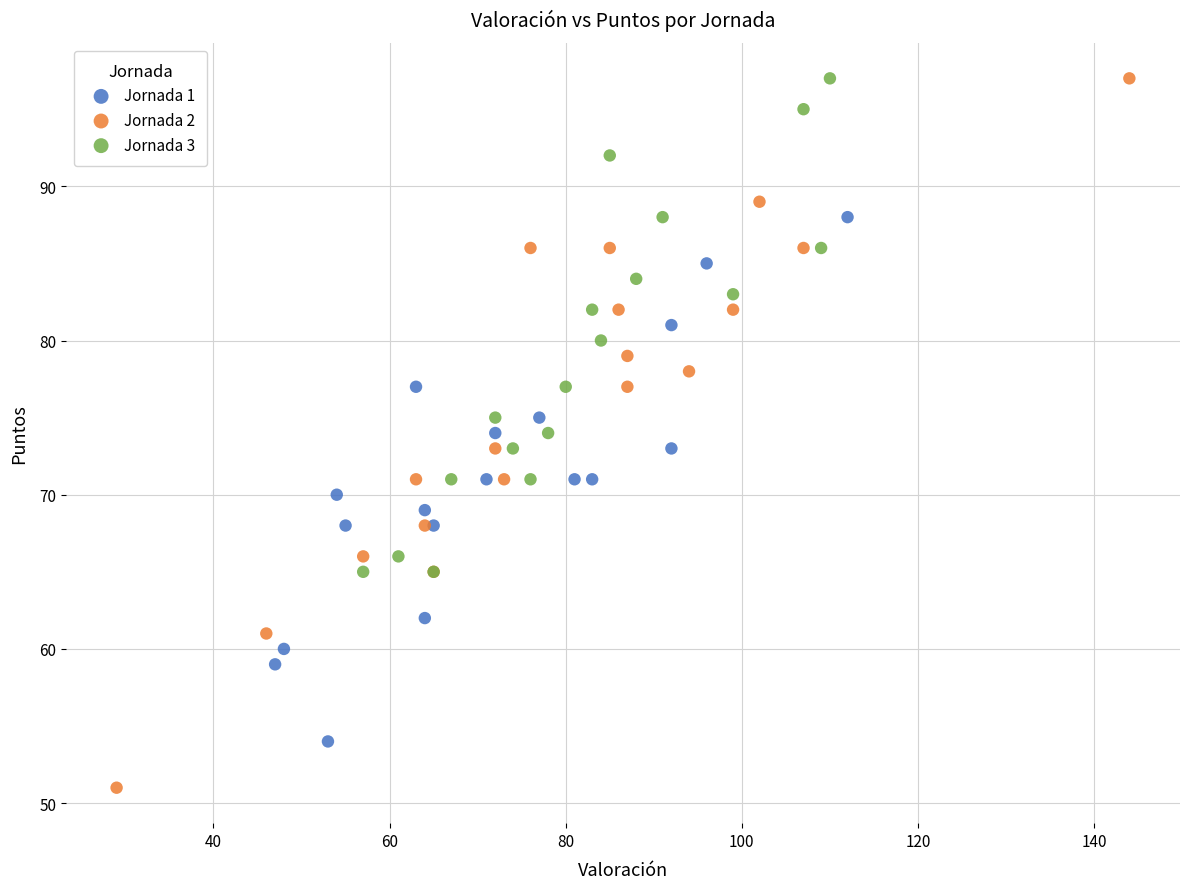

Which series reaches the minimum Y coordinate?

Jornada 2